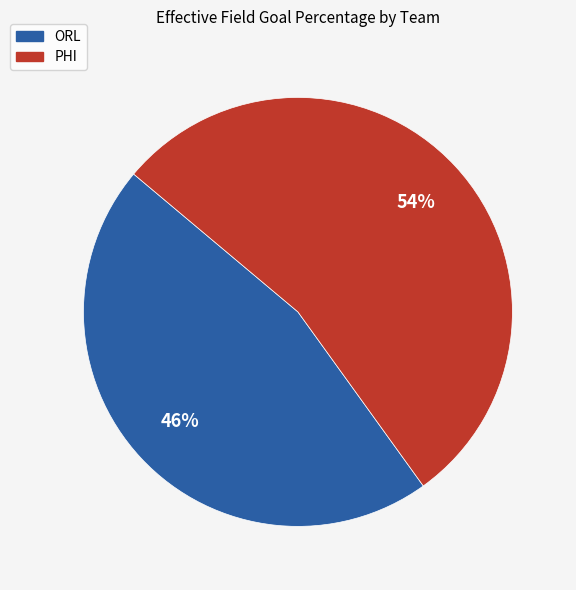

Rank the categories by value from highest to lowest.

PHI, ORL